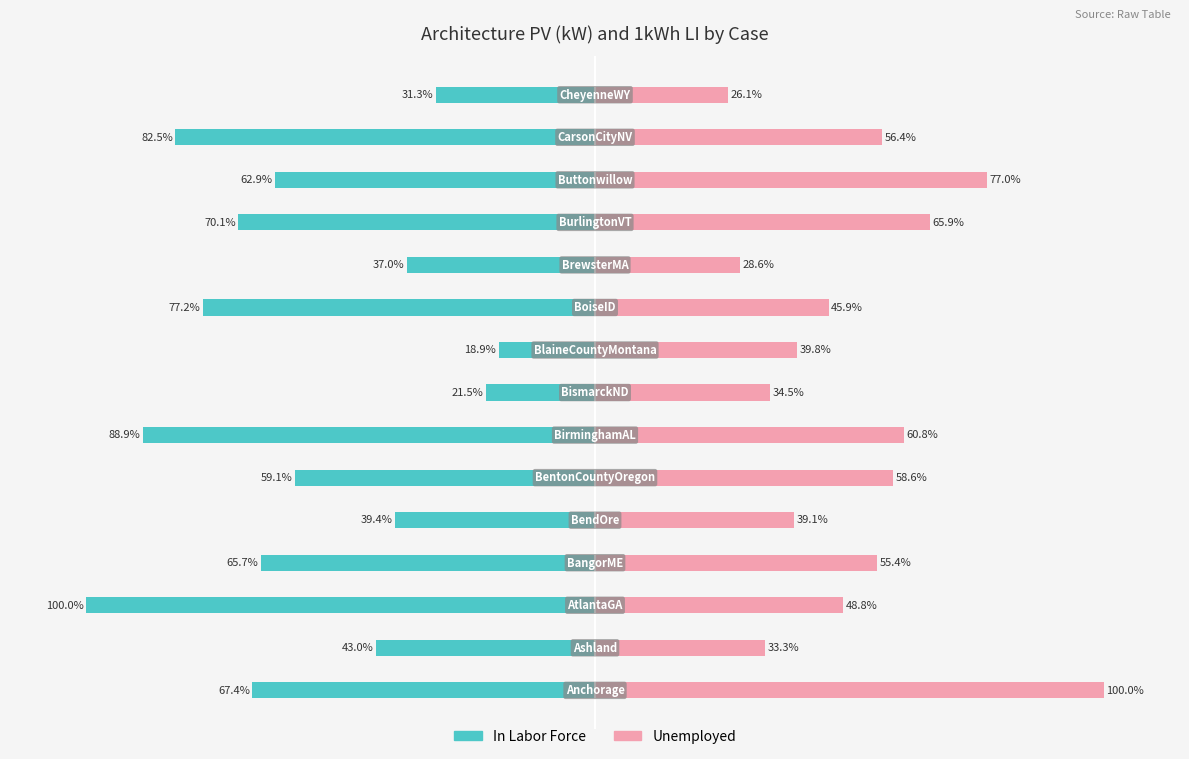

True or false: In Labor Force has a value of -66.5 at 4.

False